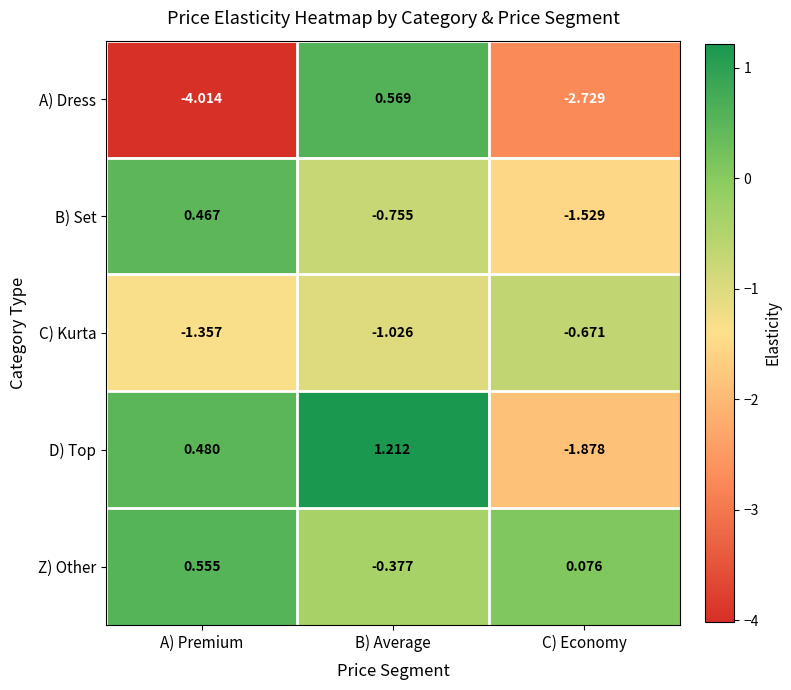

Which label corresponds to the smallest value in the chart?

A) Premium